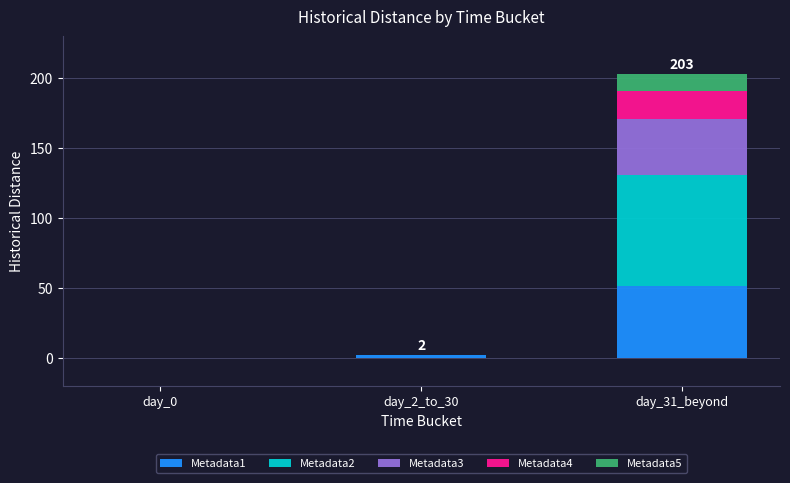

The value of Metadata1 at day_0 is 0. True or false?

True